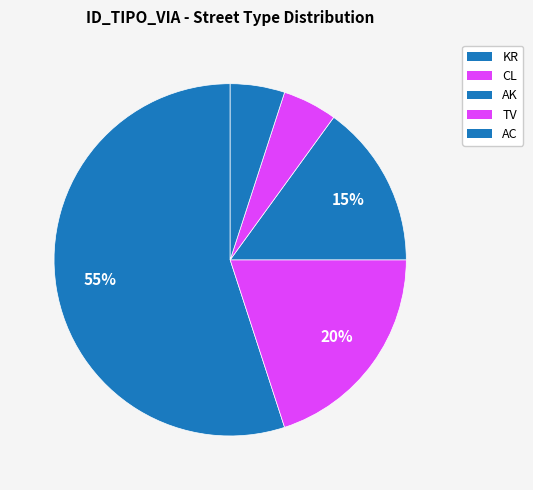

Is it true that TV is 5% of the pie?

True